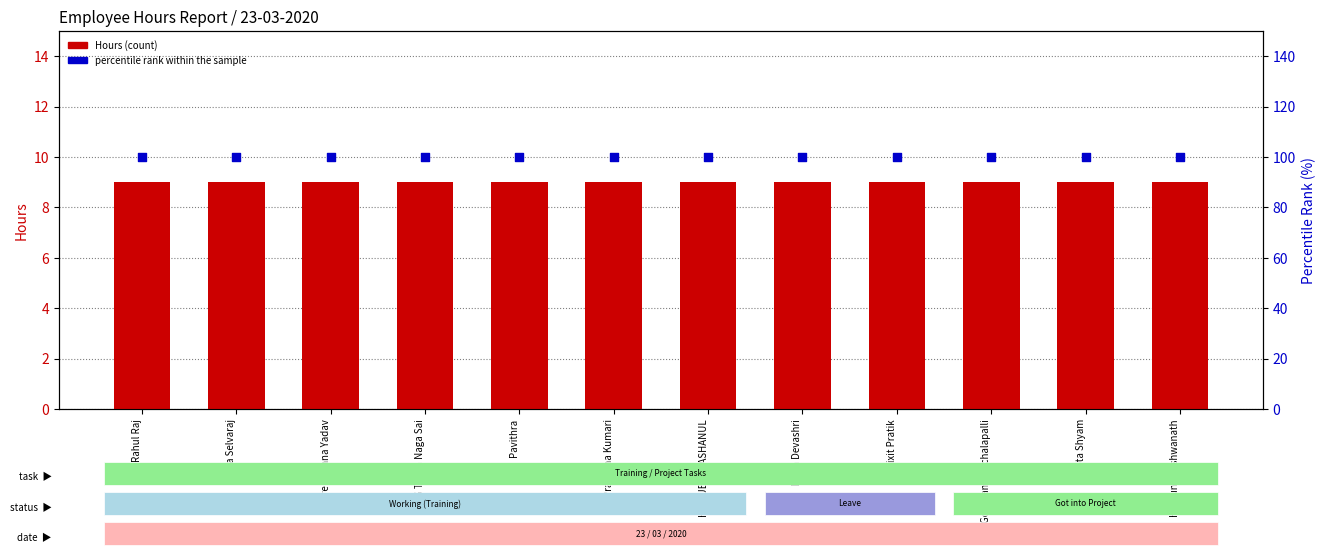

Which series has the largest total across all categories?

percentile rank within the sample